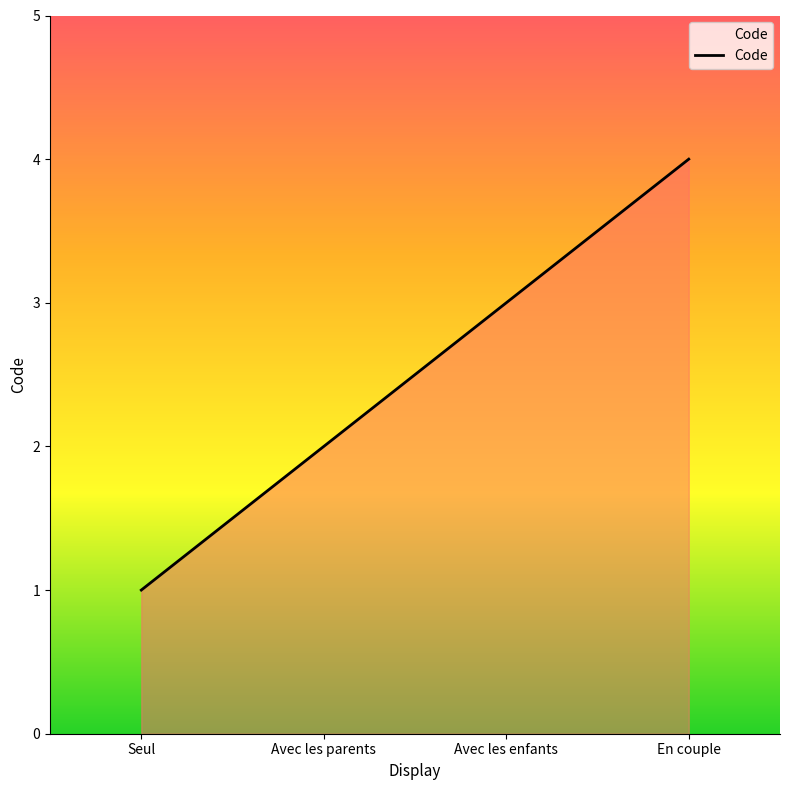

Read the value at En couple.

4